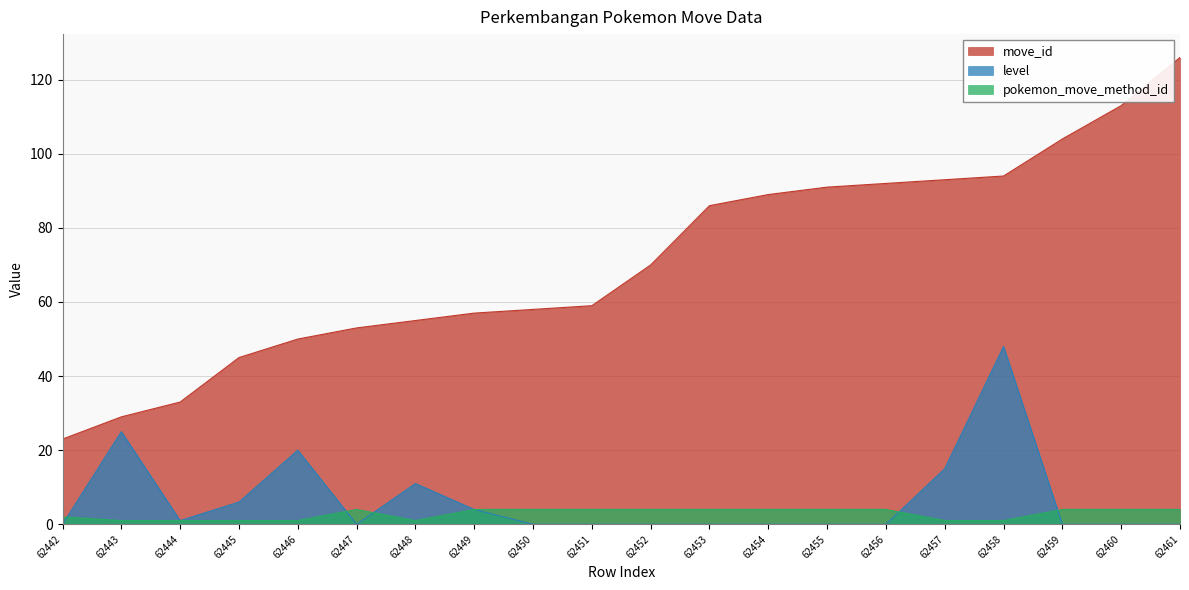

Which series has the largest range (max minus min)?

move_id